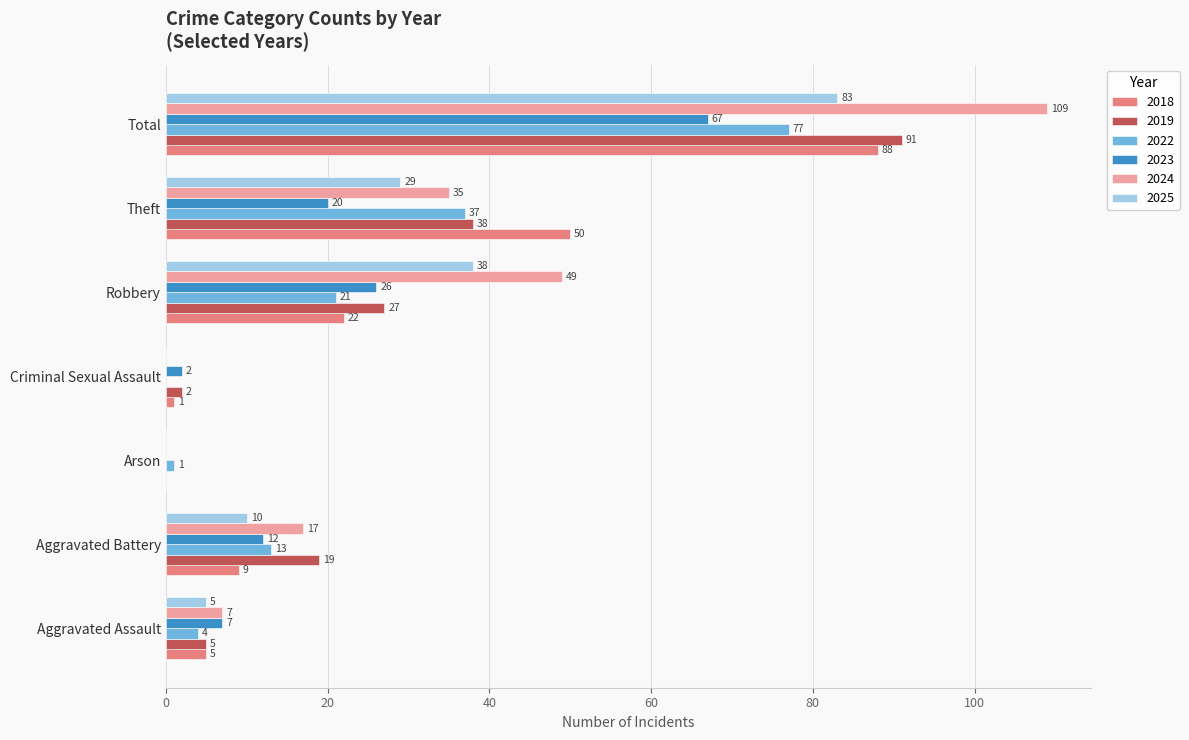

The value of 2023 at Aggravated Assault is 3. True or false?

False